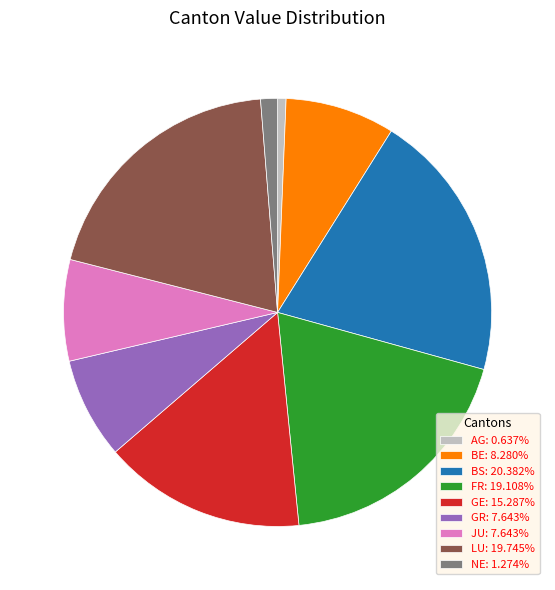

Do BE: 8.280% and FR: 19.108% together represent more than half of the pie?

No